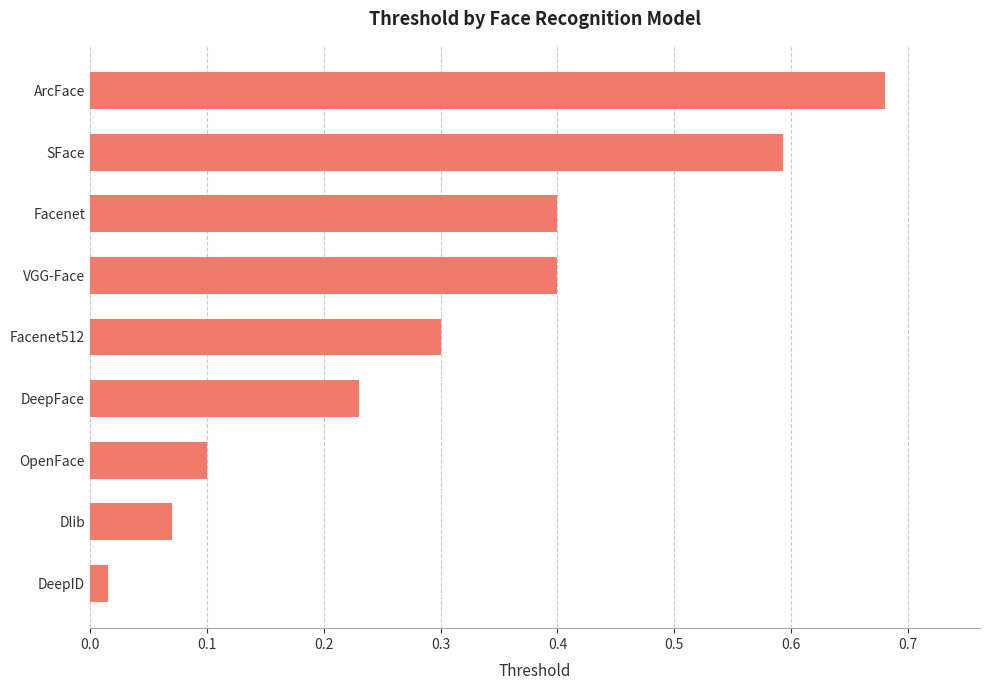

Does the chart contain stacked bars?

No